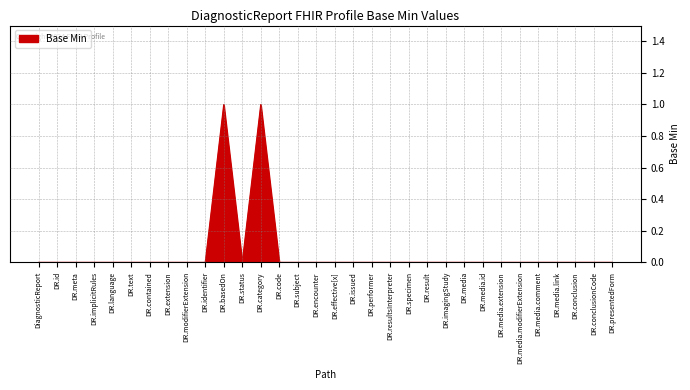

Between DR.category and DR.extension, which is larger?

DR.category